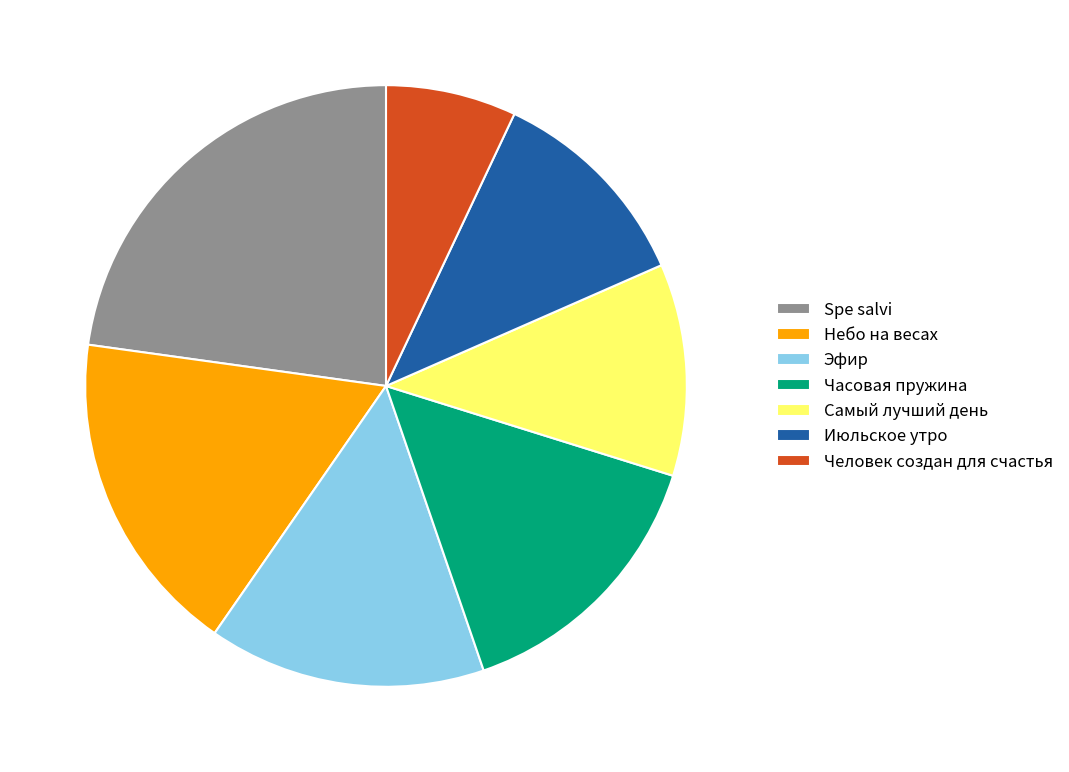

Which category has the biggest portion of the pie?

Spe salvi